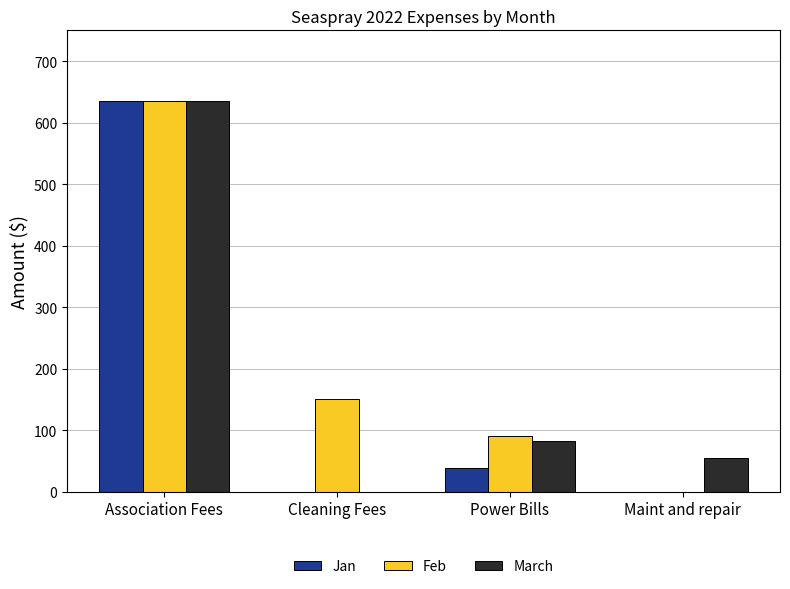

Is the value of Feb at Cleaning Fees greater than the value of March at Cleaning Fees?

Yes